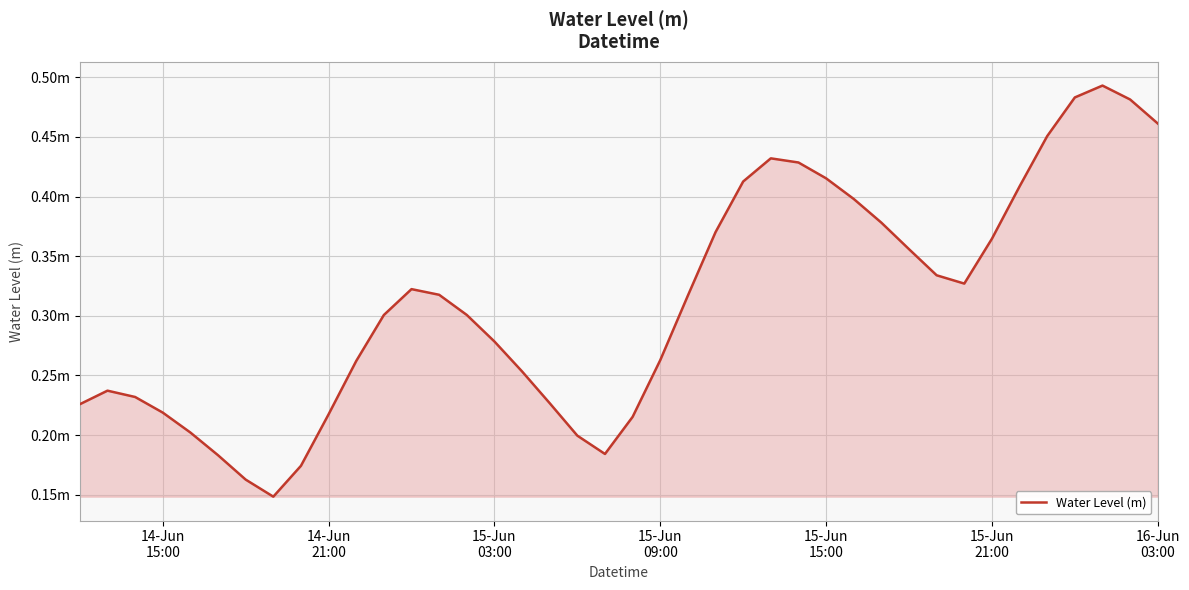

What is the average value?

0.3